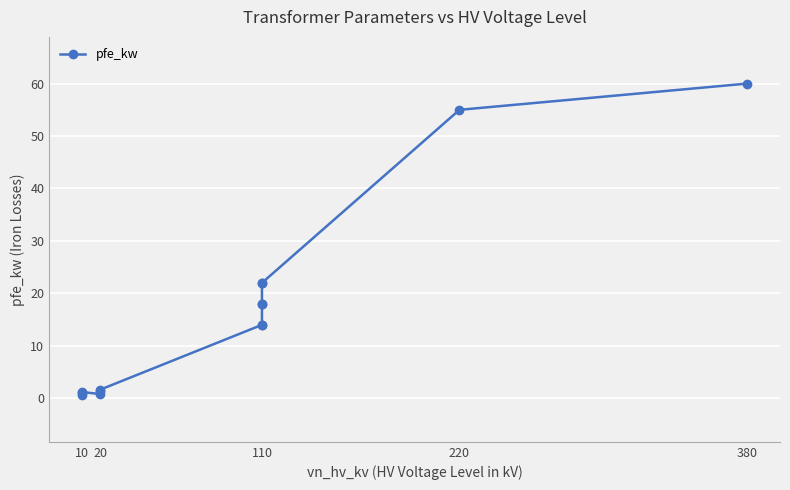

What is the sum of all values?

229.5